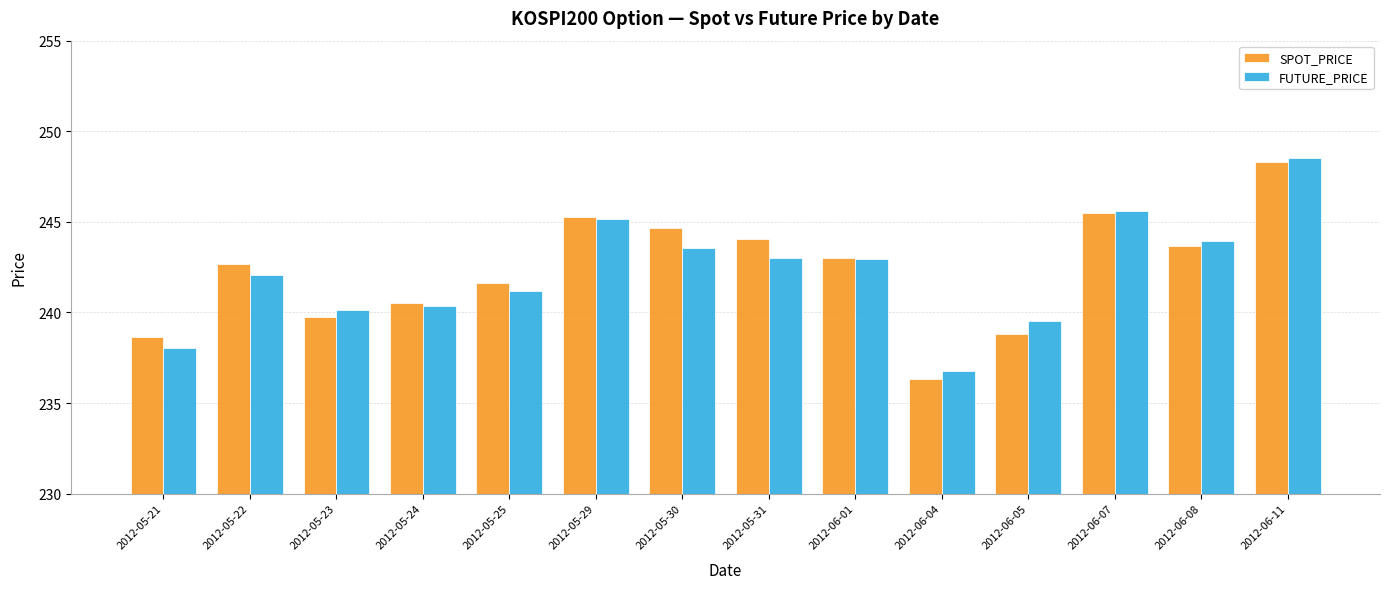

How many distinct data groups are displayed?

2